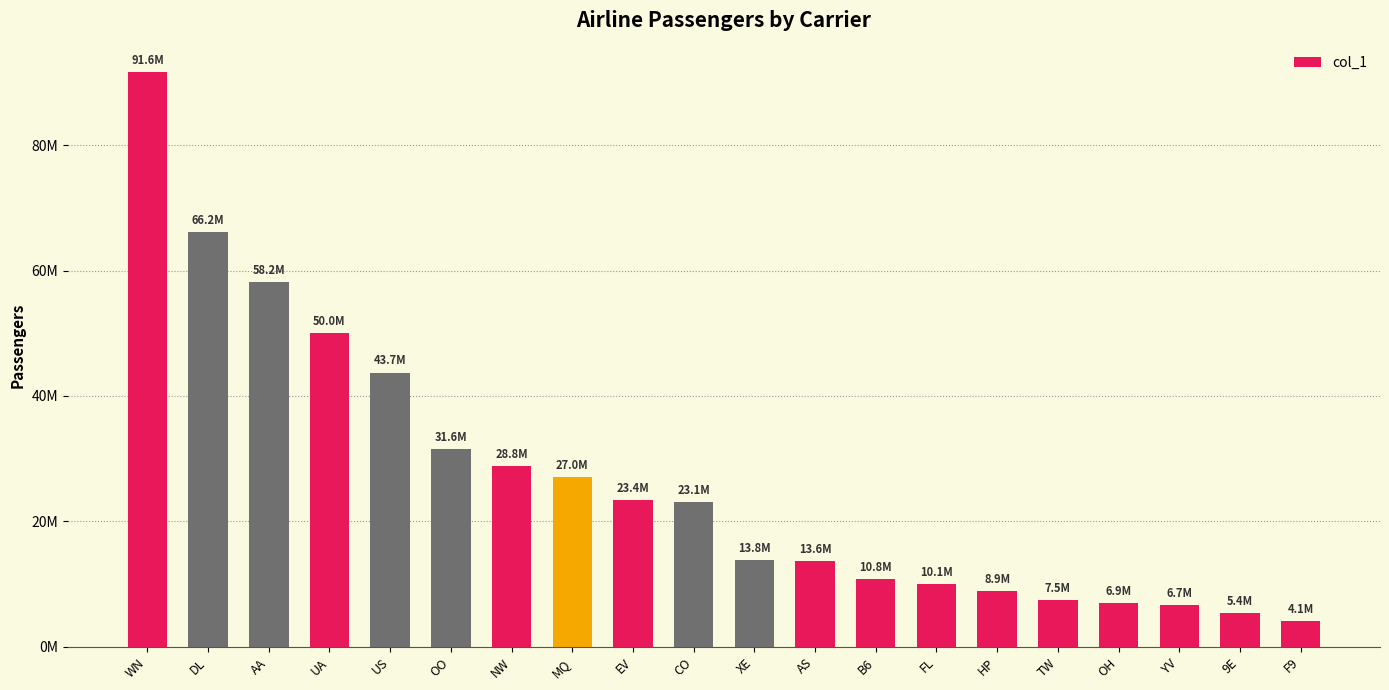

What is the change in value from HP to 9E?

-3557052